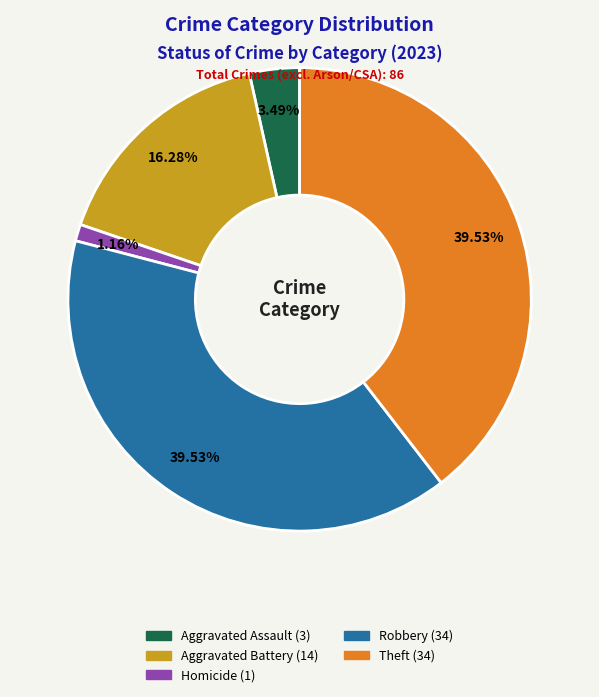

To the nearest percent, what is the average slice percentage?

20%